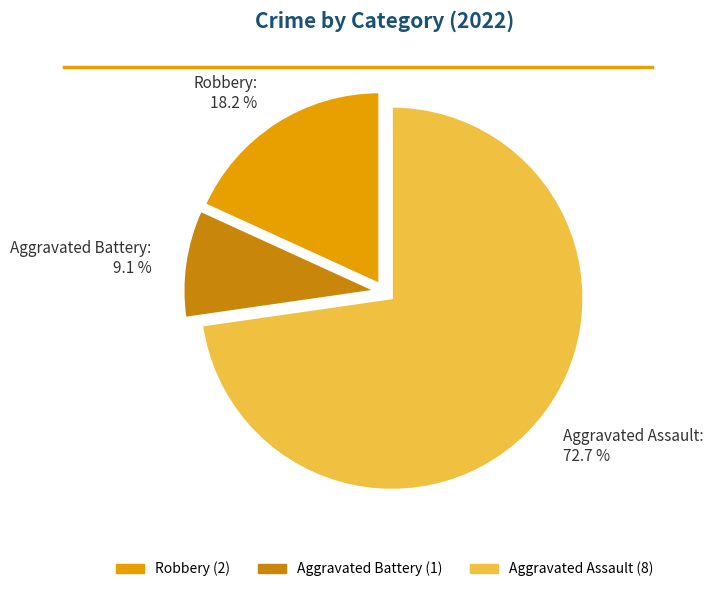

Rank the categories by value from highest to lowest.

Aggravated Assault, Robbery, Aggravated Battery